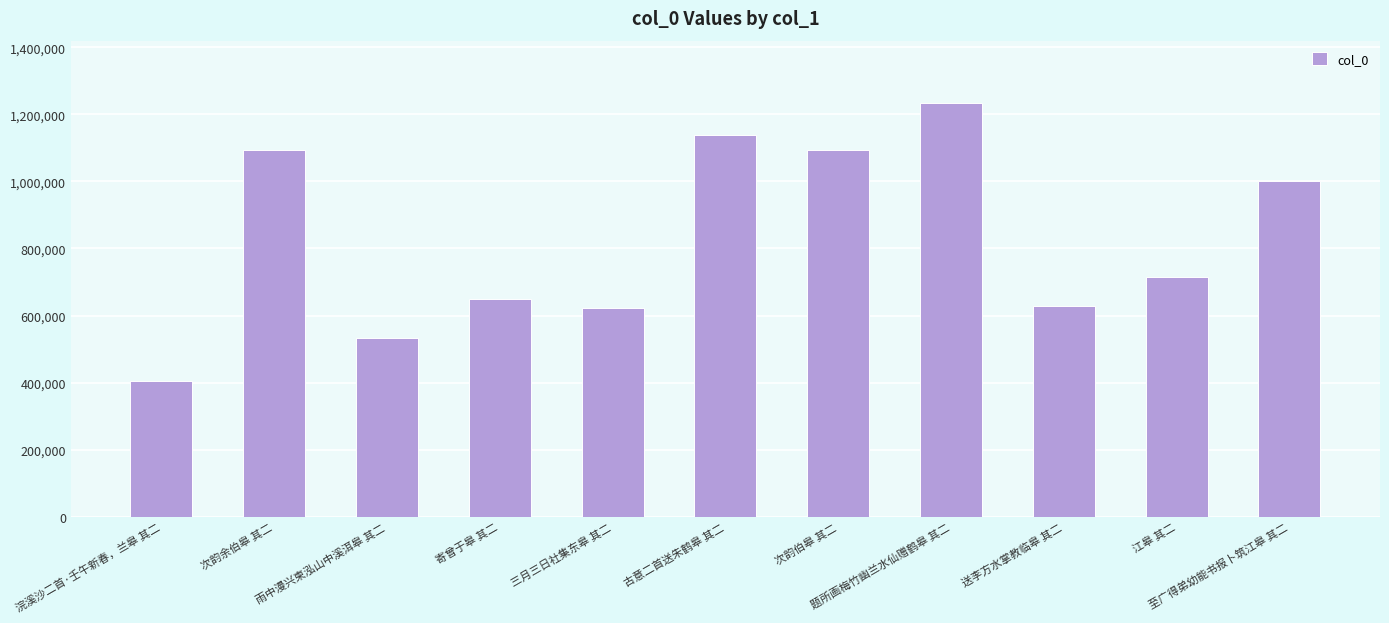

At which label is the value closest to 819217?

江皋 其二